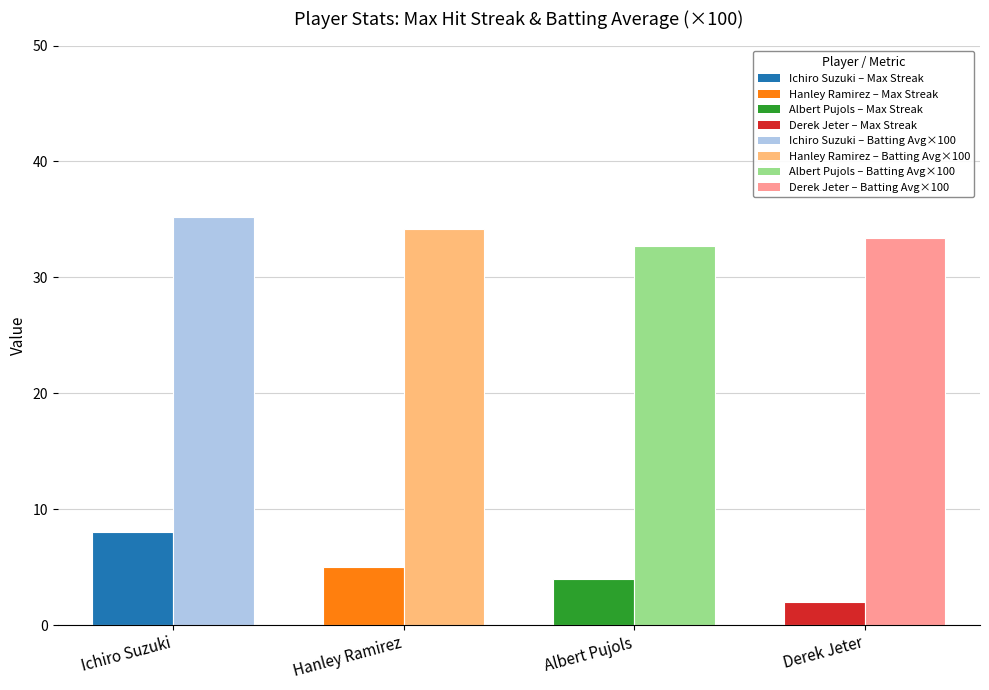

What is the difference between the highest and lowest values at Ichiro Suzuki?

27.2